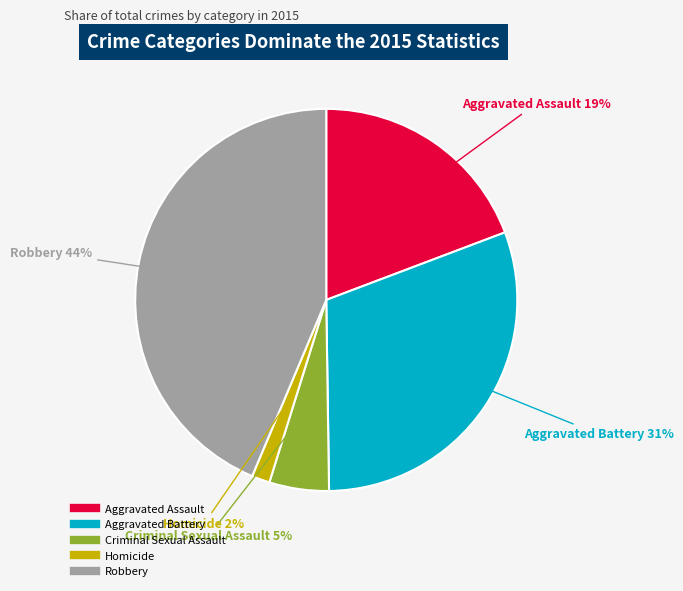

Combined, do Robbery and Homicide account for over 50%?

No